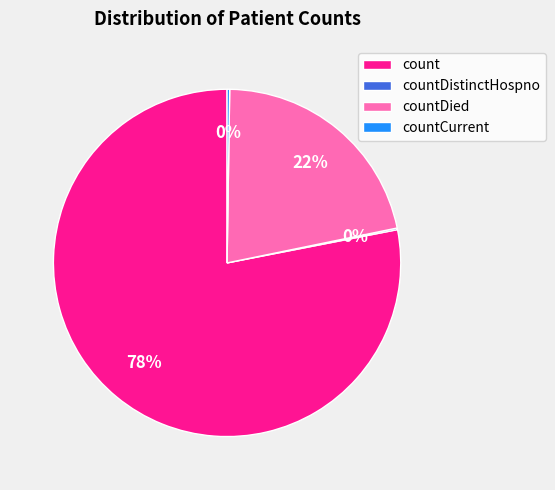

To the nearest percent, what is the average slice percentage?

25%